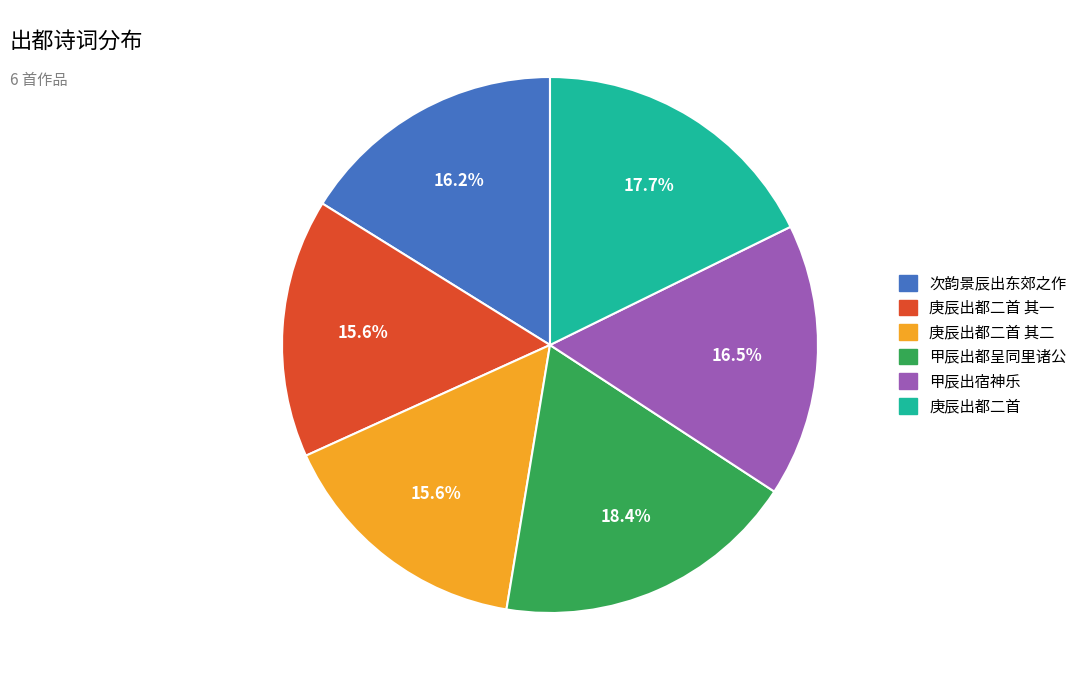

What percentage is NOT represented by 庚辰出都二首 其二?

84.4%